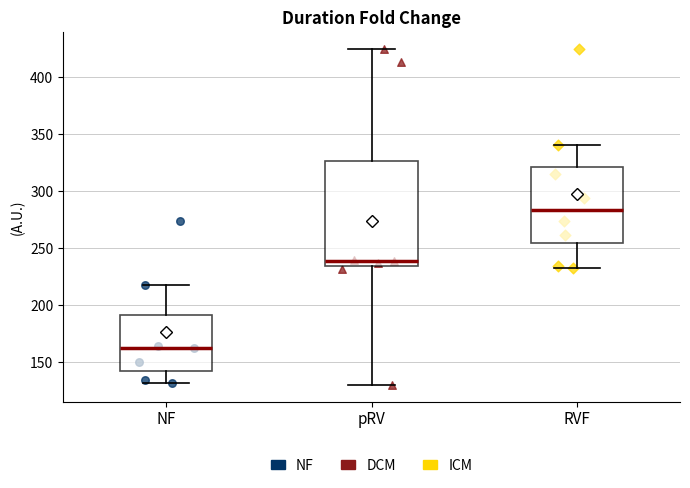

Comparing the boxes themselves (not the whiskers), which one is the tallest?

pRV